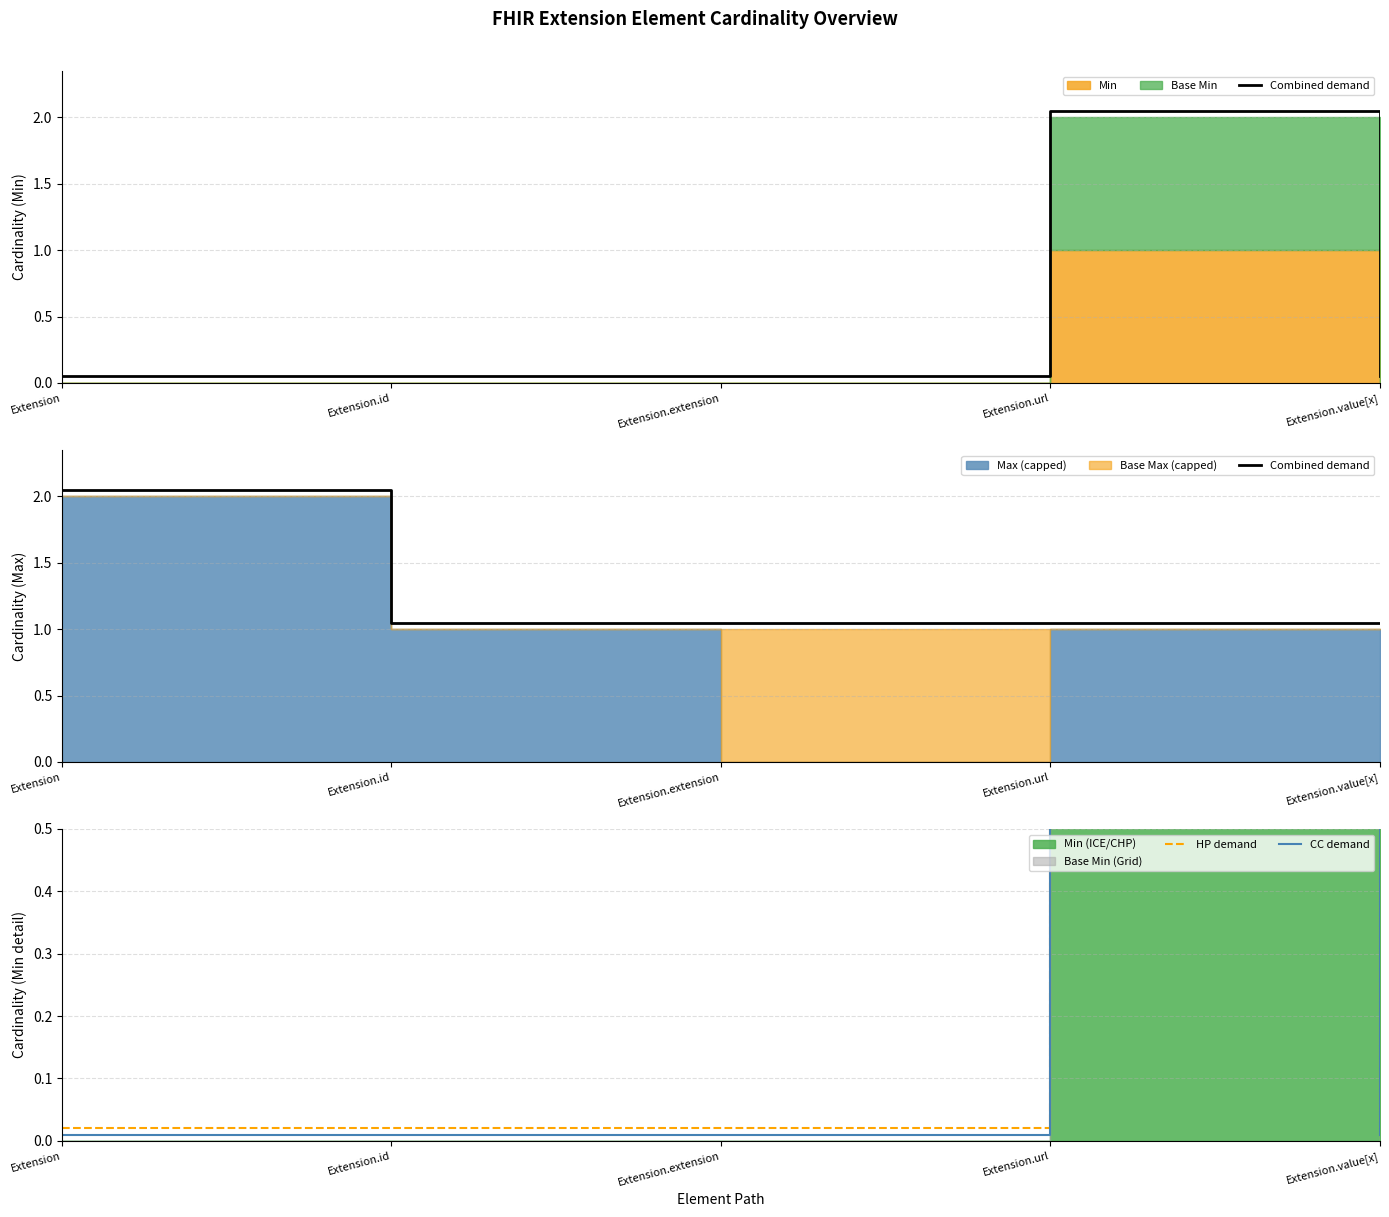

True or false: HP demand and Combined demand intersect in this chart.

False